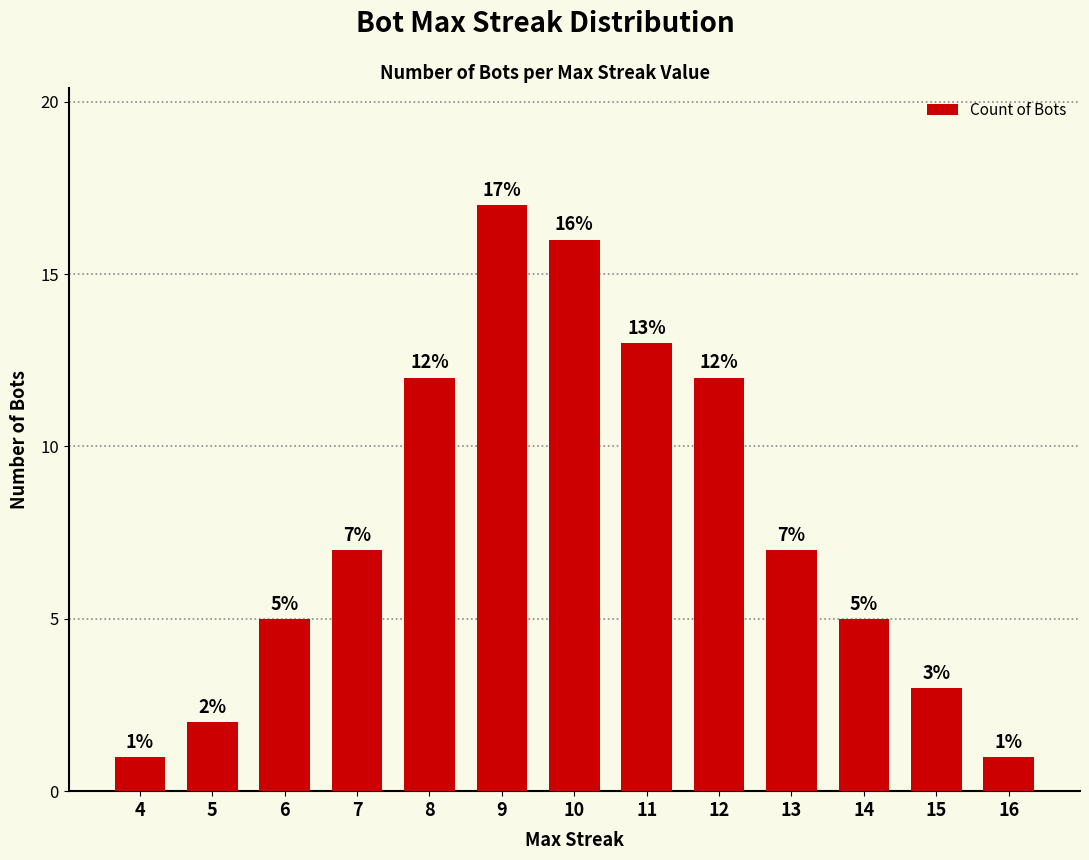

What is the sum of the values at 16 and 8?

13